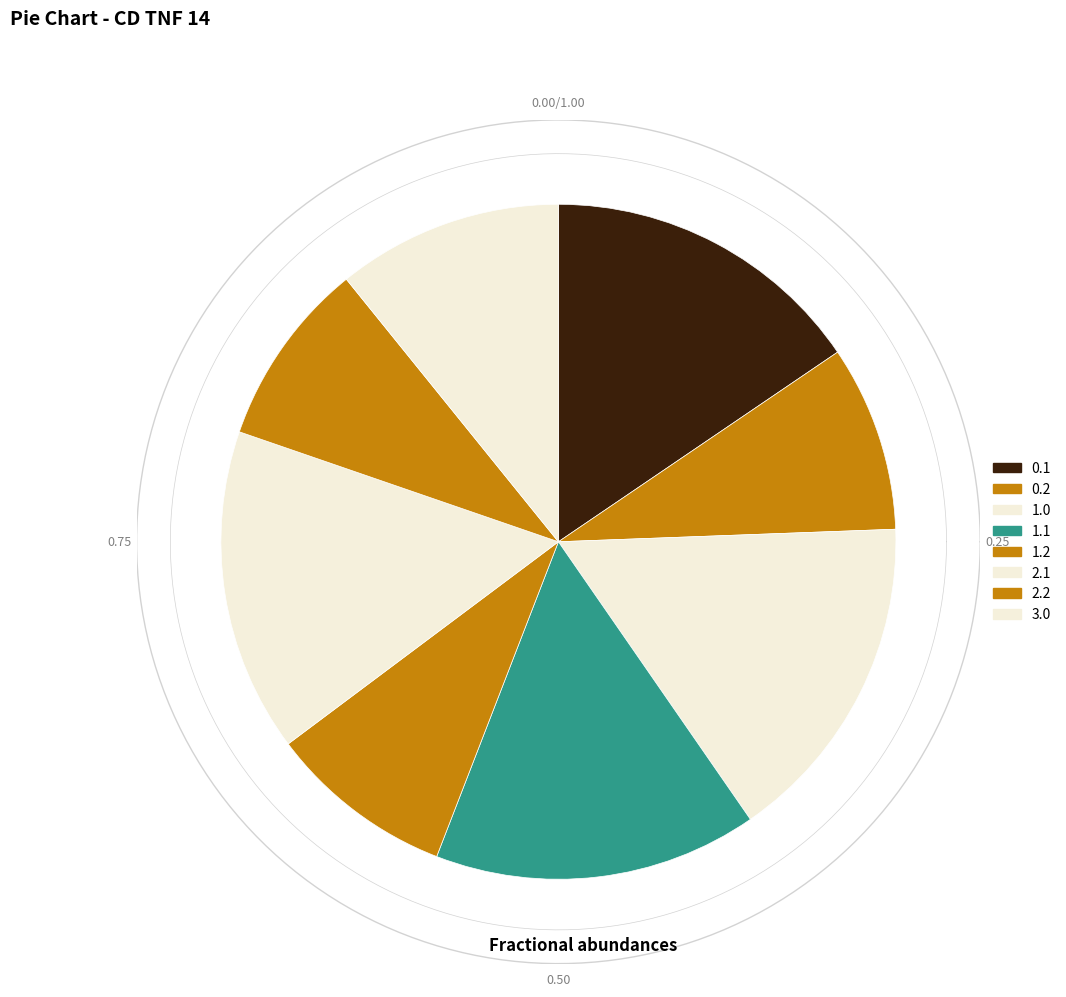

What portion of the pie excludes Row 0.1?

84.5%